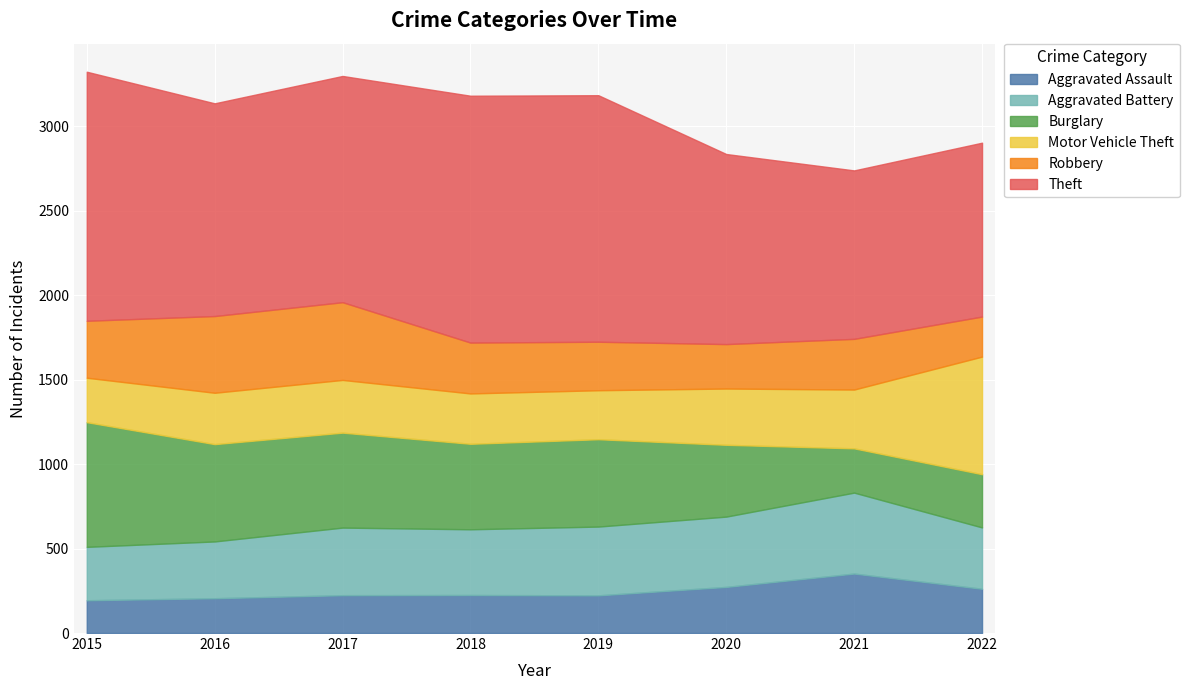

Which series has the largest total across all categories?

Theft